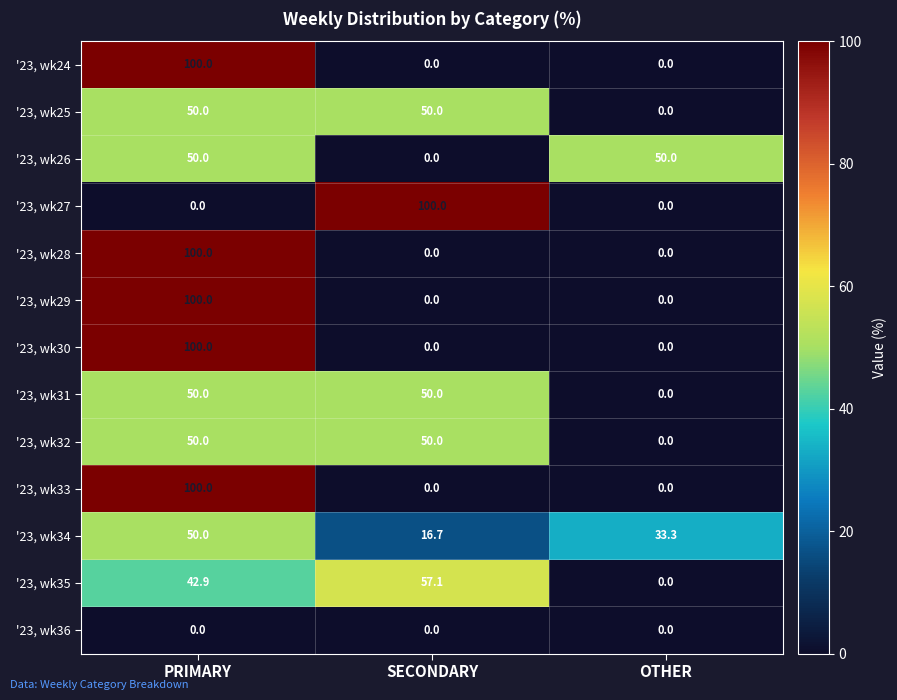

At which category is the sum across all series the highest?

PRIMARY